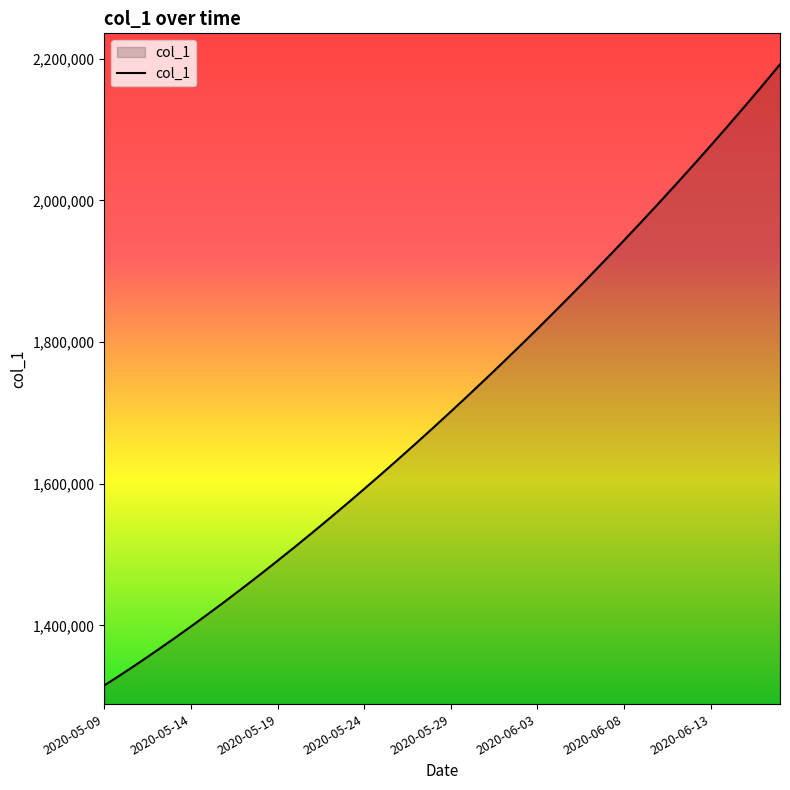

What is the minimum value shown in the chart?

1315099.0